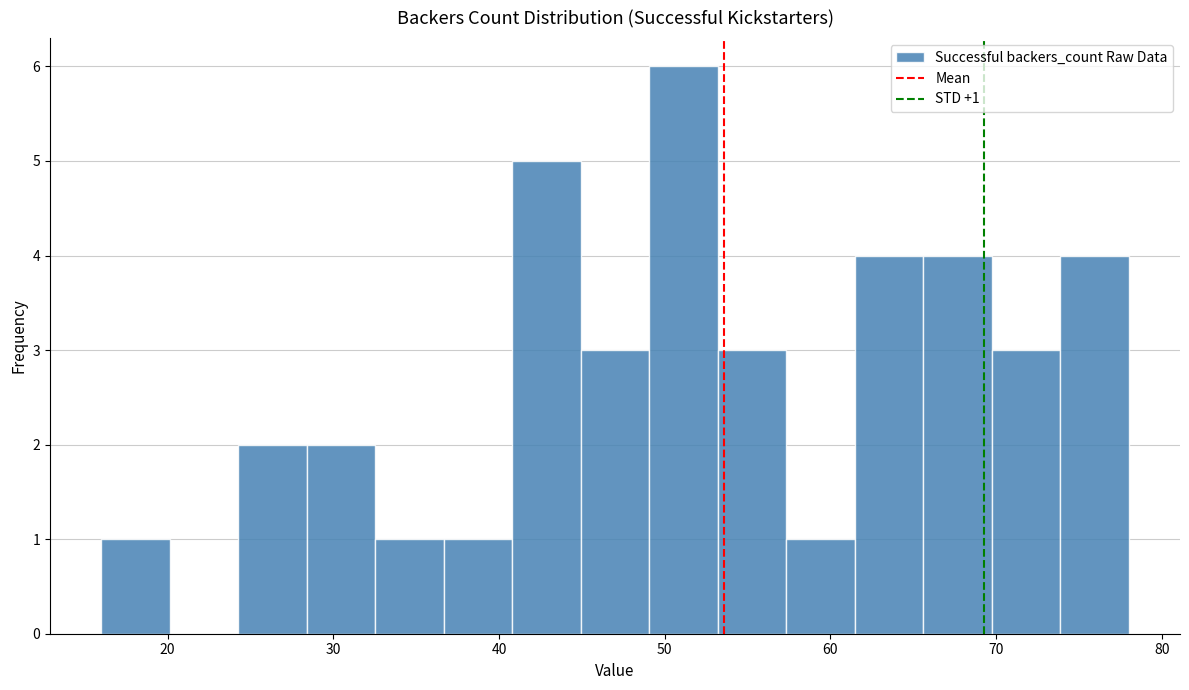

Over which range of the x-axis is the bar tallest?

49 to 53